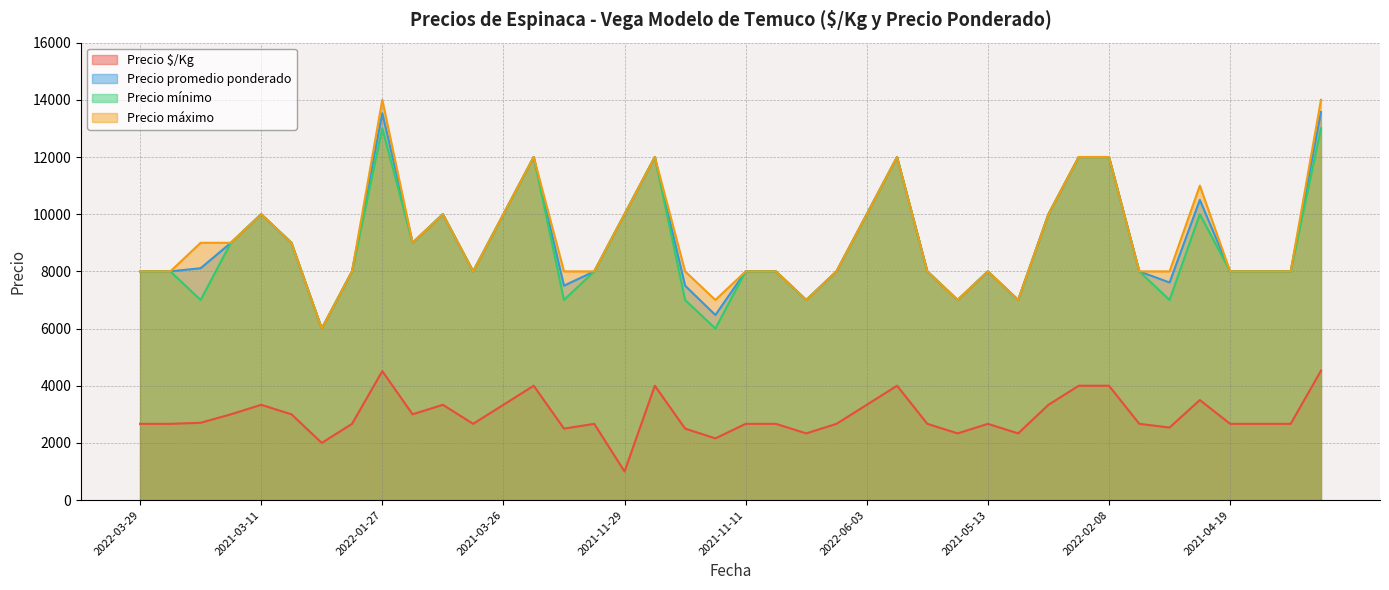

Which series changed the most between 2022-01-27 and 2021-11-04?

Precio máximo